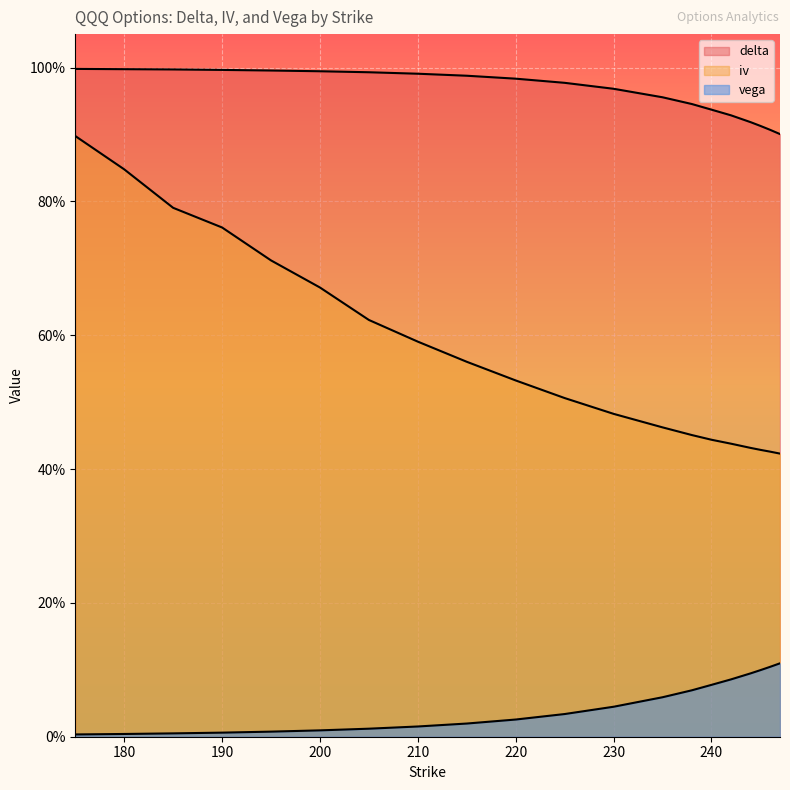

Reading left to right, extract all data points from this chart.

delta: 1.0	1.0	1.0	1.0	1.0	1.0	1.0	1.0	1.0	1.0	1.0	1.0	1.0	0.9	0.9	0.9	0.9	0.9	0.9	0.9
iv: 0.9	0.8	0.8	0.8	0.7	0.7	0.6	0.6	0.6	0.5	0.5	0.5	0.5	0.5	0.4	0.4	0.4	0.4	0.4	0.4
vega: 0.0	0.0	0.0	0.0	0.0	0.0	0.0	0.0	0.0	0.0	0.0	0.0	0.1	0.1	0.1	0.1	0.1	0.1	0.1	0.1